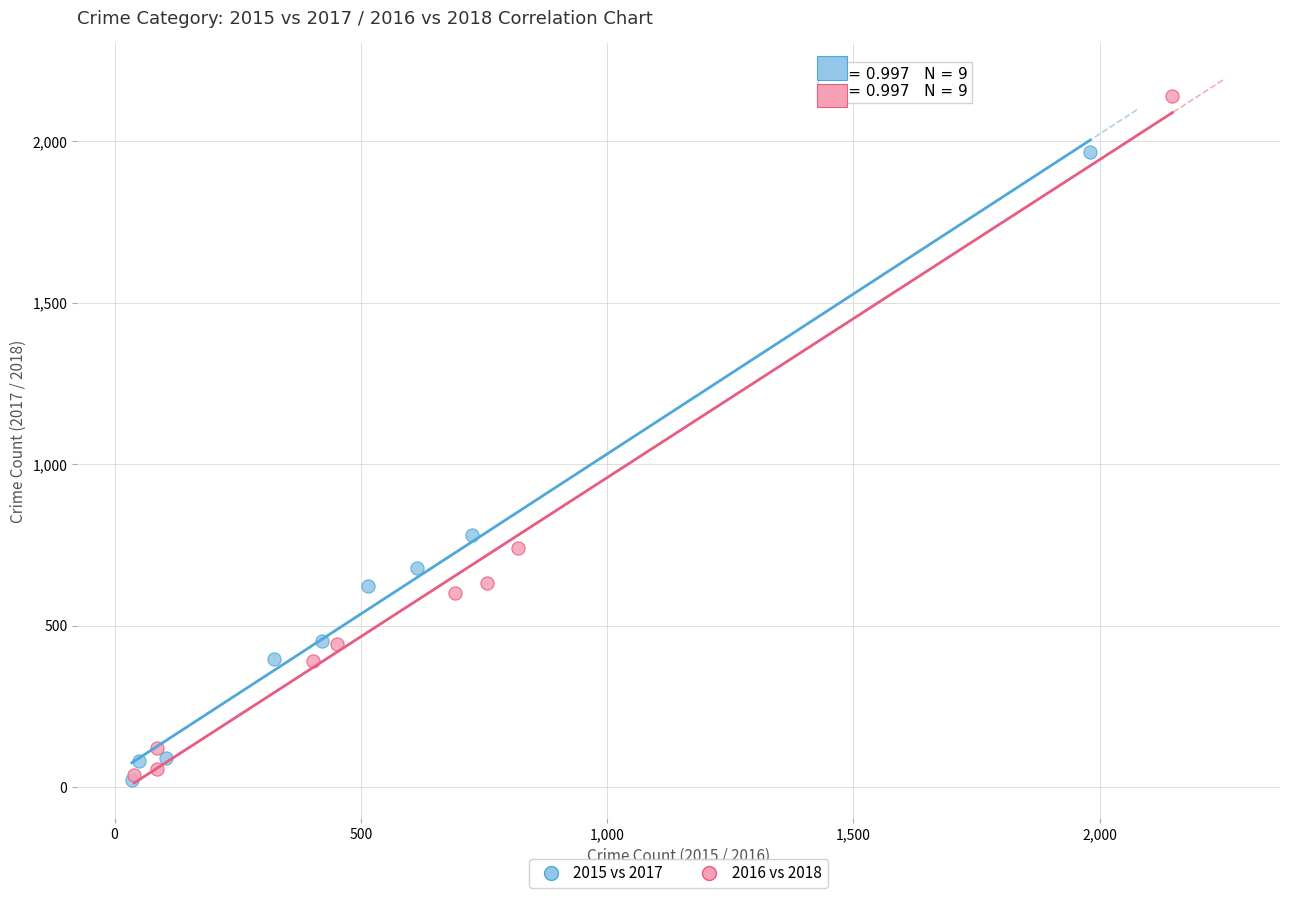

What are all the series names shown in the legend?

2015 vs 2017, 2016 vs 2018